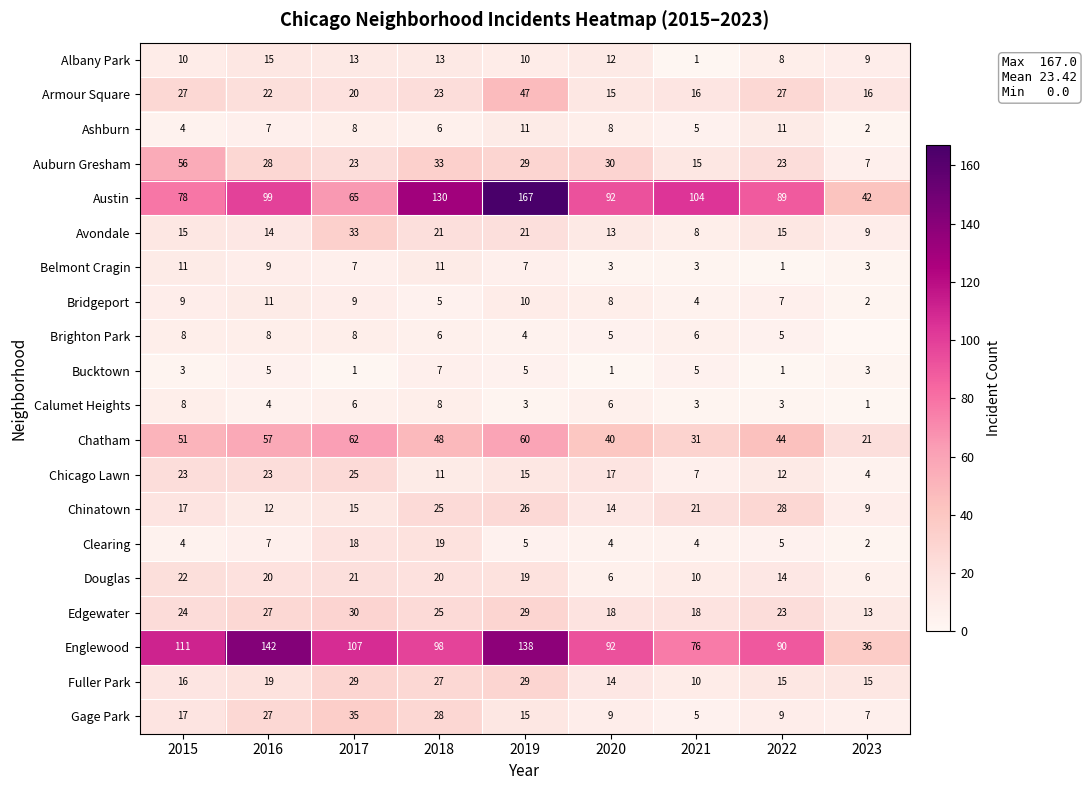

What is the difference between the highest and lowest values at 2019?

164